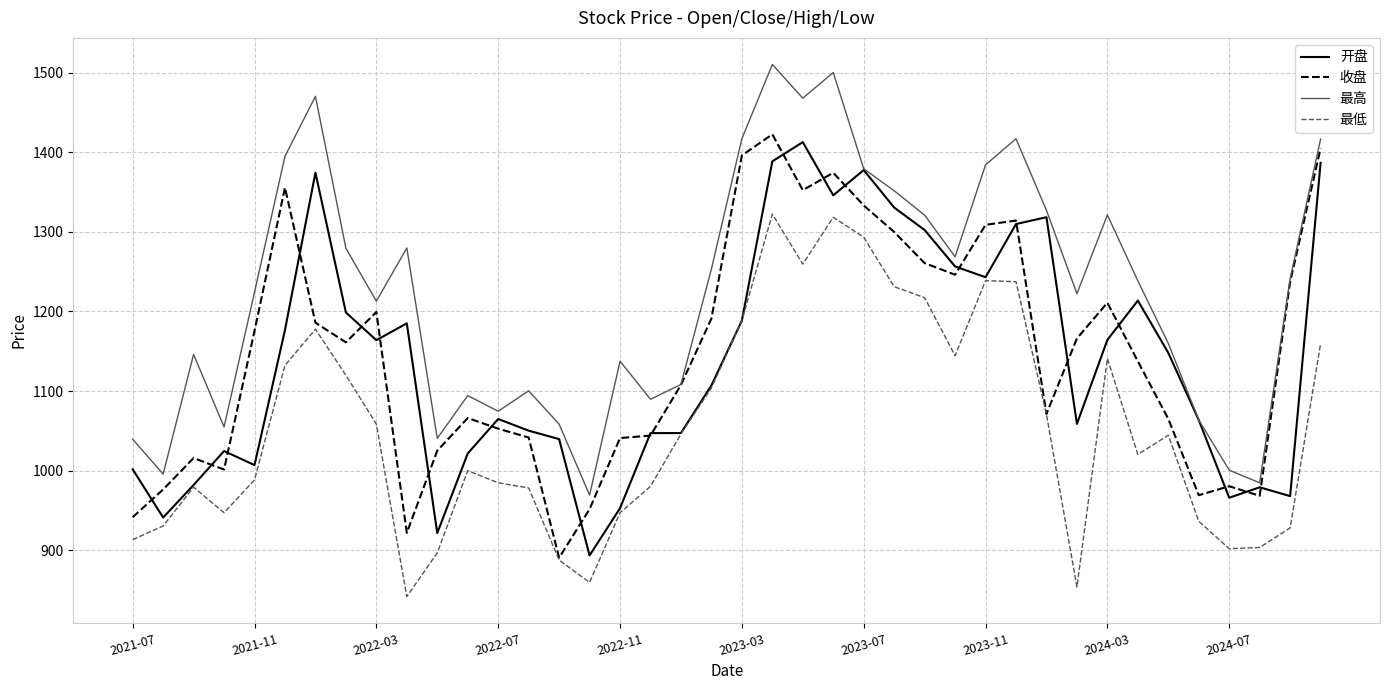

True or false: 最高 and 最低 cross at least once.

False